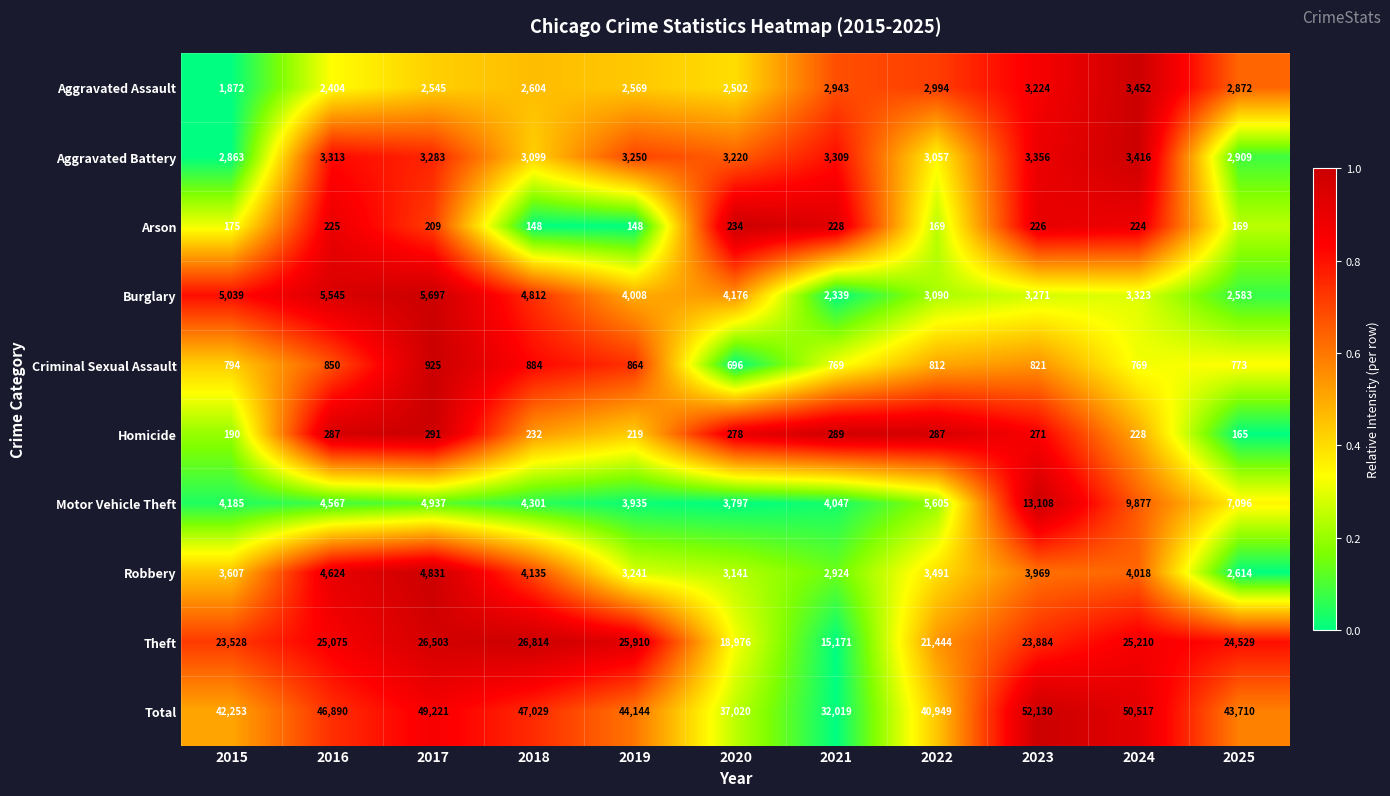

List the series in order of their peak value, highest first.

Total, Theft, Motor Vehicle Theft, Burglary, Robbery, Aggravated Assault, Aggravated Battery, Criminal Sexual Assault, Homicide, Arson